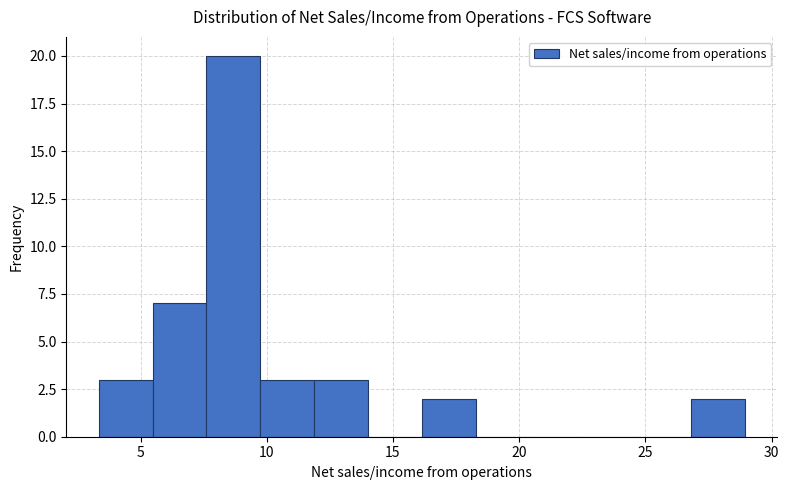

Reading left to right, transcribe this chart: for each bar, give the range it covers on the x-axis and its height. Neither the bar edges nor the heights are printed on the chart, so give them approximately, as read against the axes.

3.5 to 5.5: 3
5.5 to 7.5: 7
7.5 to 9.5: 20
9.5 to 12.0: 3
12.0 to 14.0: 3
14.0 to 16.0: 0
16.0 to 18.5: 2
18.5 to 20.5: 0
20.5 to 22.5: 0
22.5 to 24.5: 0
24.5 to 27.0: 0
27.0 to 29.0: 2